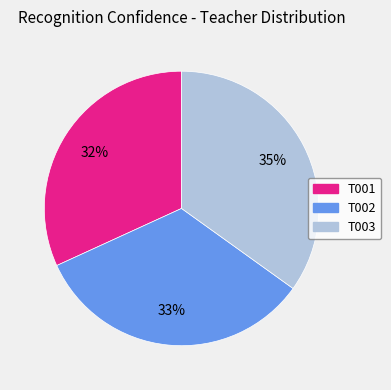

To the nearest percent, what portion does T001 represent?

32%